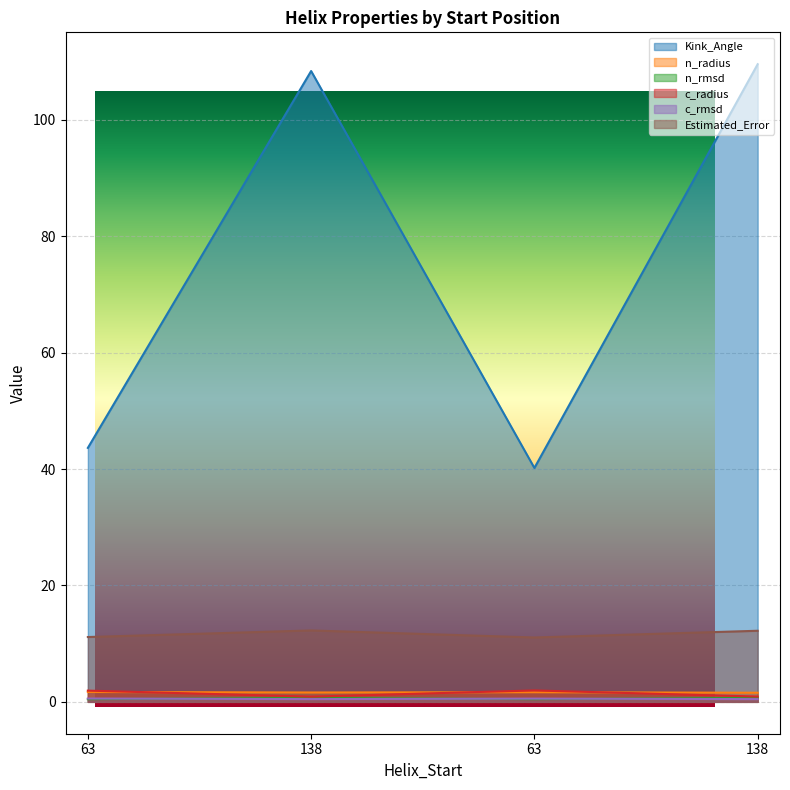

Which series changed the most between 63 and 63?

Kink_Angle